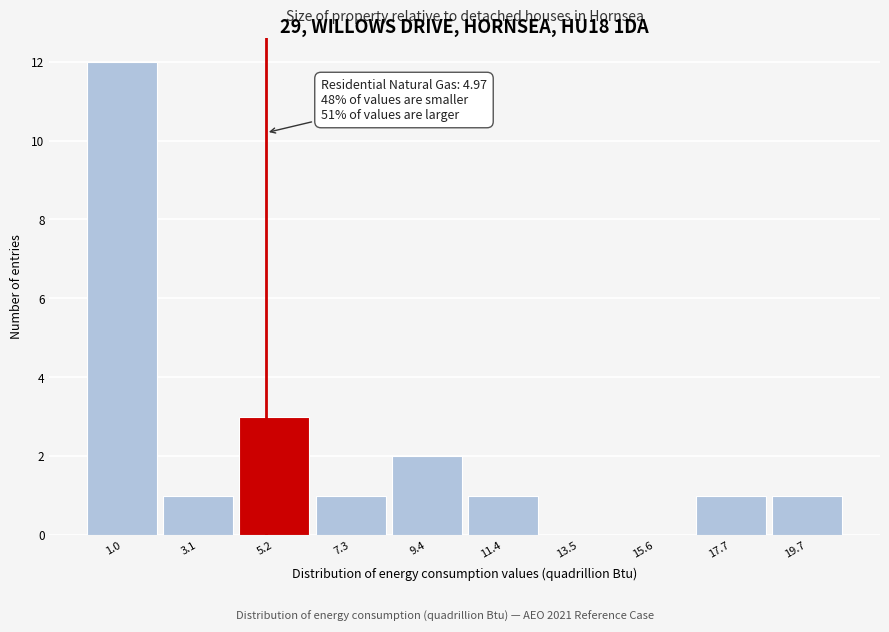

Over which range of the x-axis is the bar tallest?

0.0 to 2.0